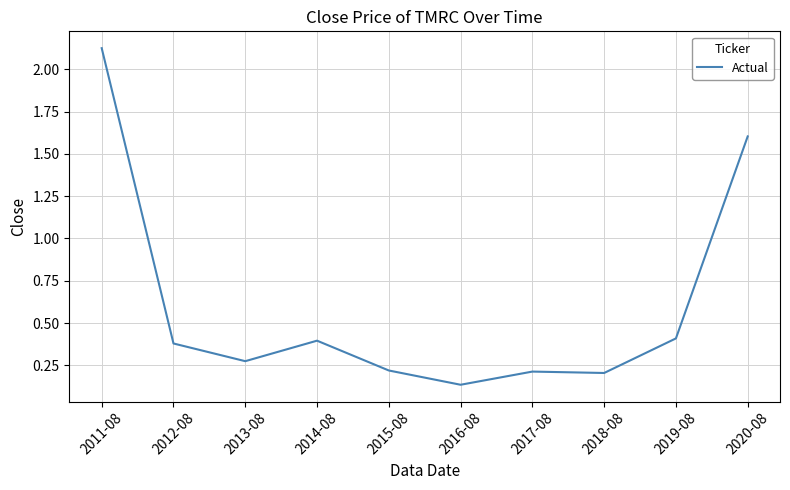

What position from the right is 2015-08?

6